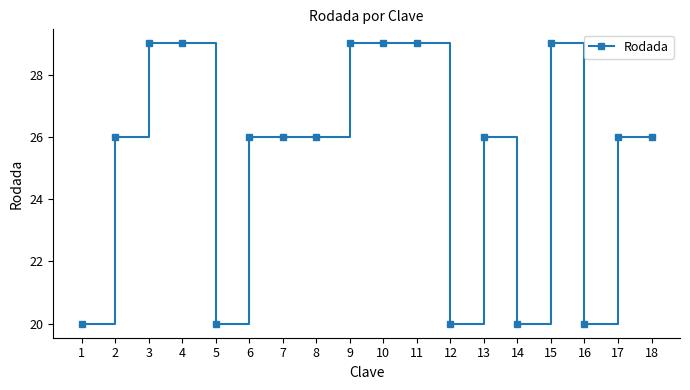

Where is the first local minimum?

5